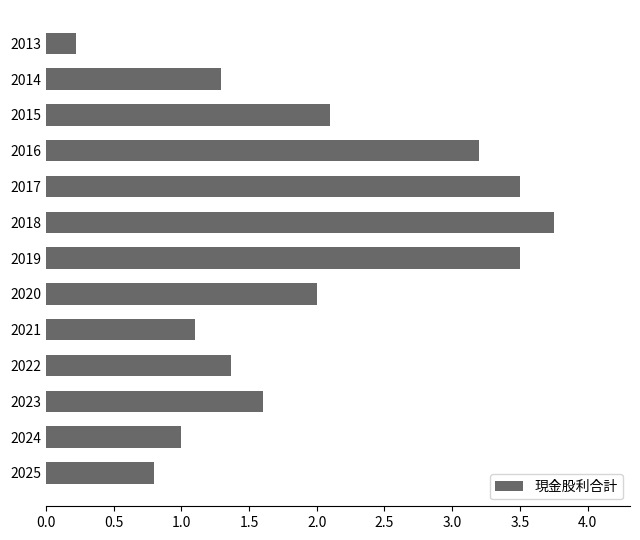

What is the average value?

2.0